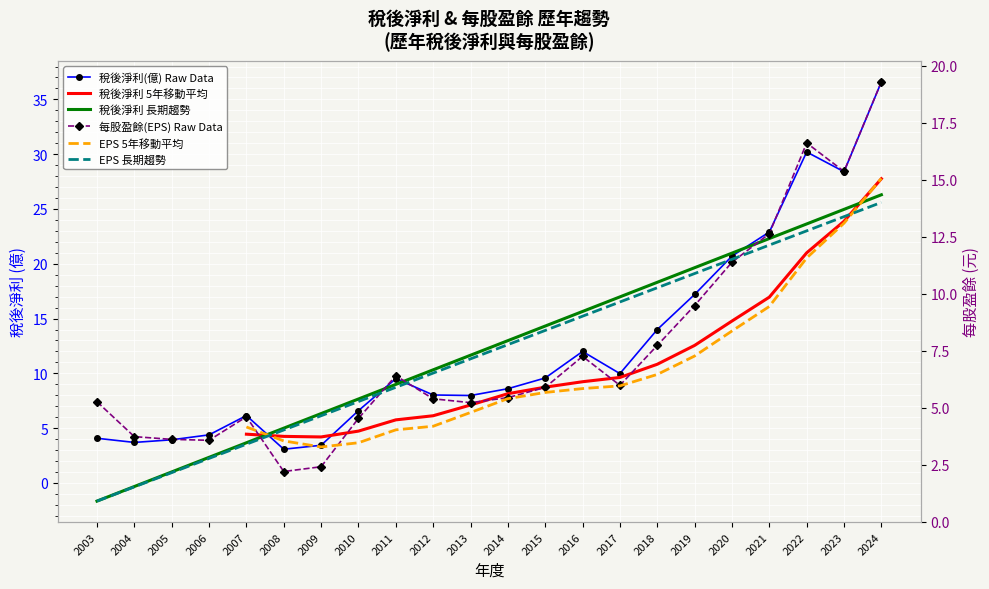

What are all the series names shown in the legend?

稅後淨利(億) Raw Data, 稅後淨利 5年移動平均, 稅後淨利 長期趨勢, 每股盈餘(EPS) Raw Data, EPS 5年移動平均, EPS 長期趨勢